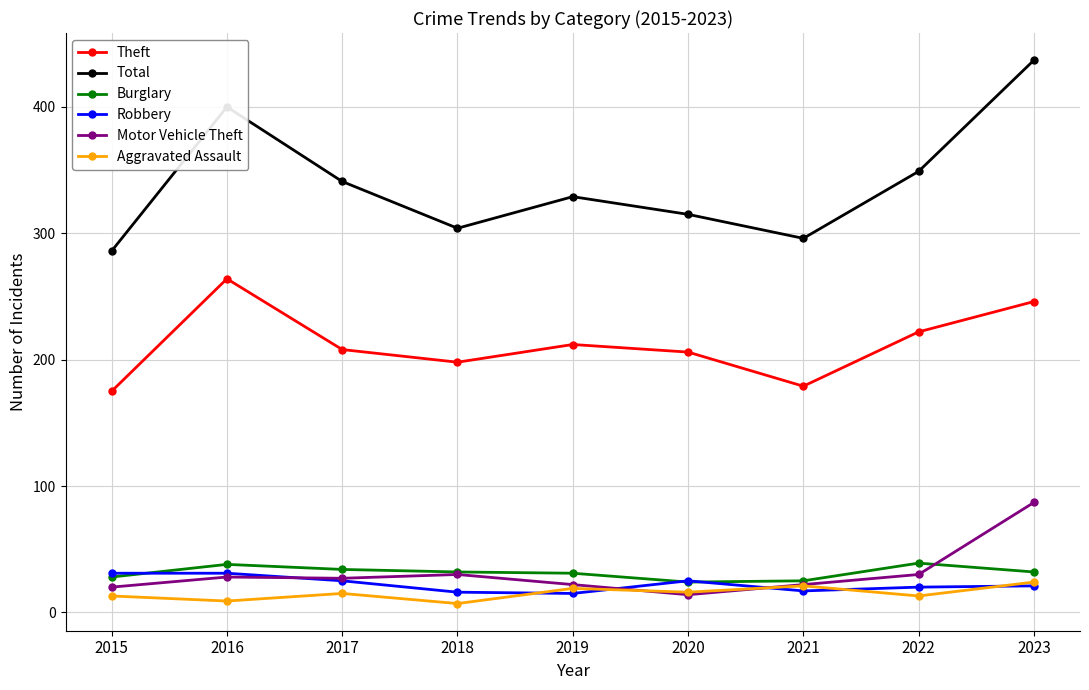

What is the value of the Robbery point at the 3rd from the left?

25